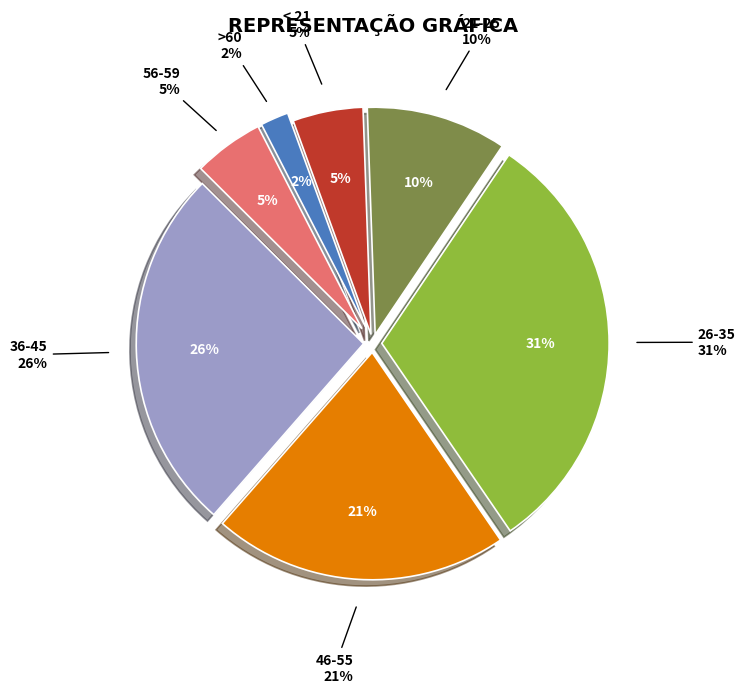

Rank the categories by value from lowest to highest.

>60, < 21, 56-59, 21-25, 46-55, 36-45, 26-35